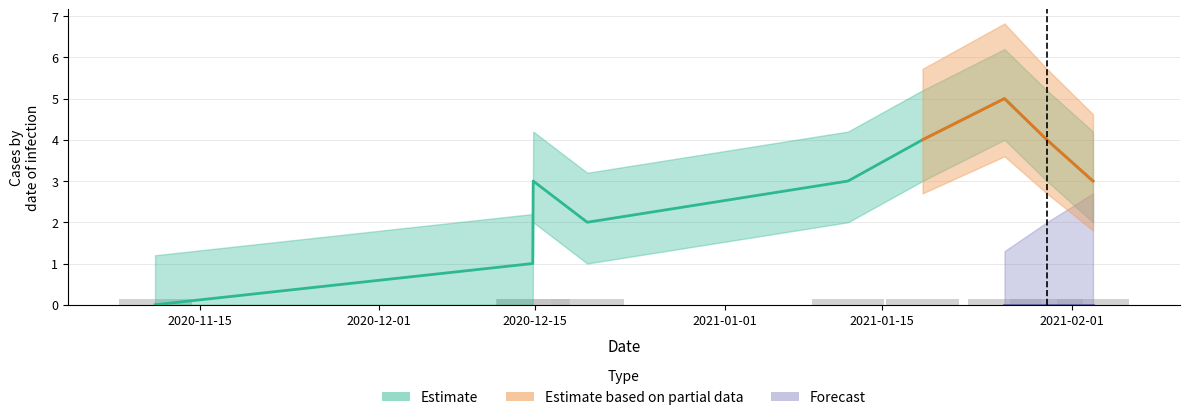

The value at 1608394126 is 2. True or false?

True